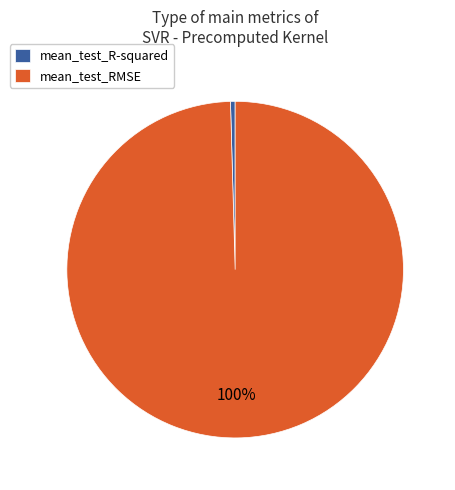

Combined, do mean_test_R-squared and mean_test_RMSE account for over 50%?

Yes